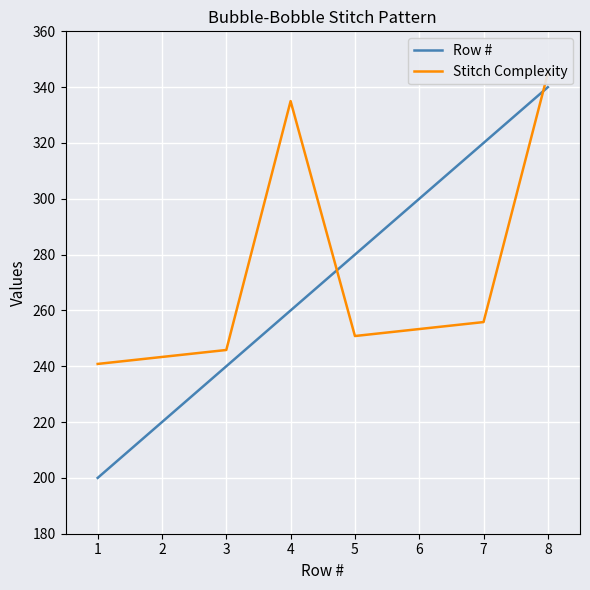

Rank the categories by Row # value from lowest to highest.

1, 2, 3, 4, 5, 6, 7, 8